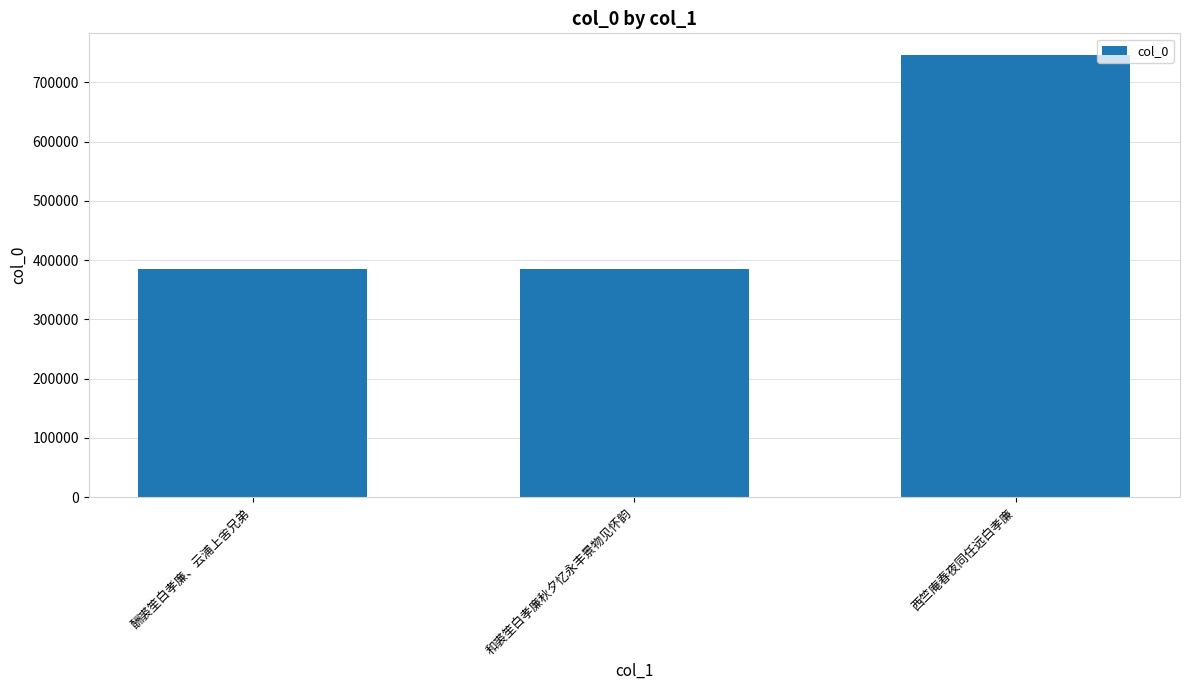

Which label corresponds to the largest value in the chart?

西竺庵春夜同任远白孝廉